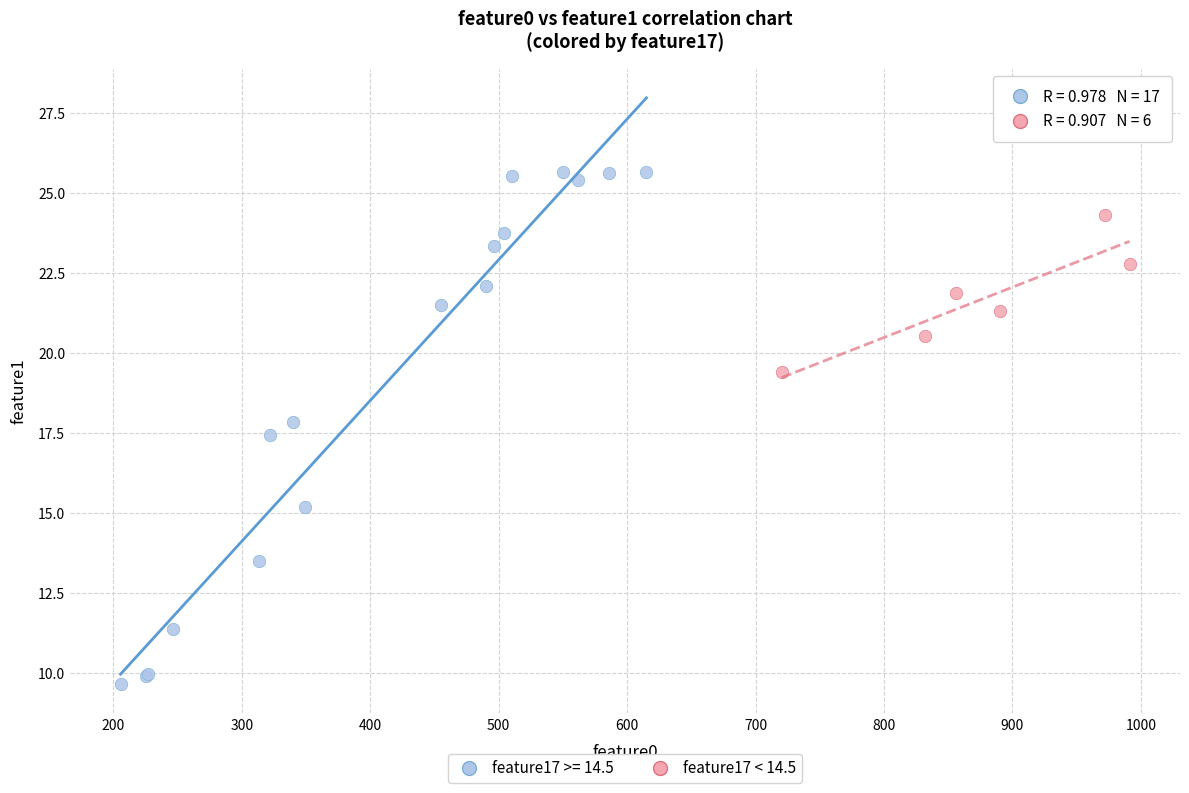

Which series has the widest spread of Y values?

feature17 >= 14.5